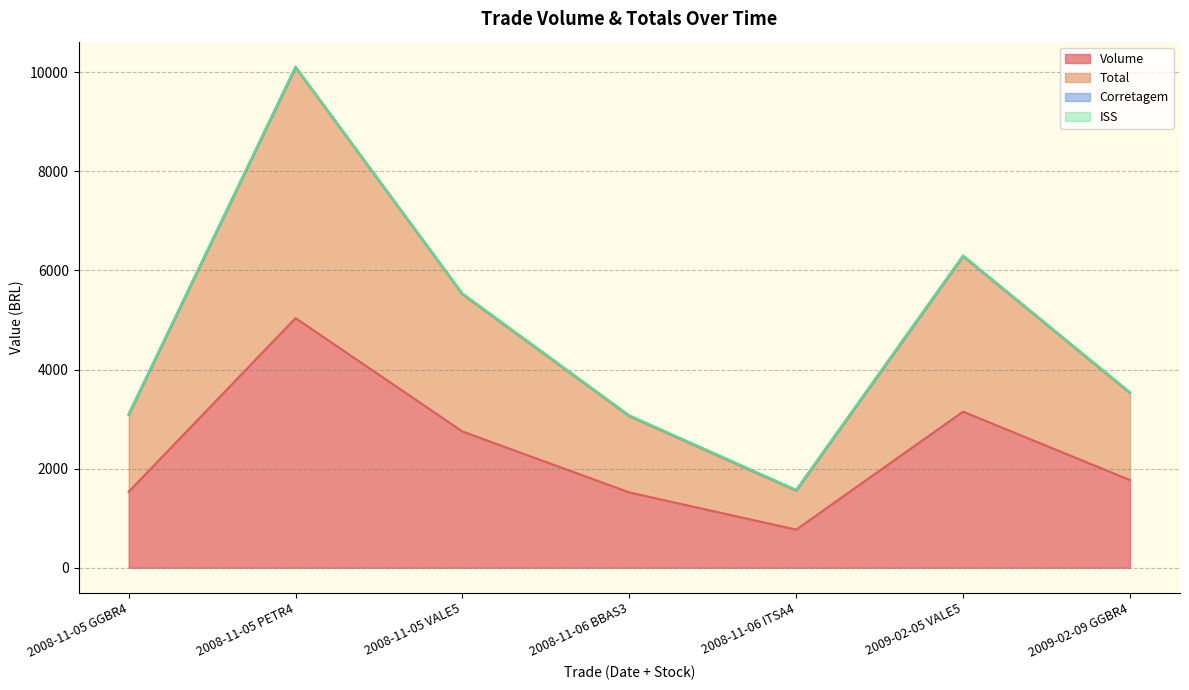

How many lines are shown in the chart?

2